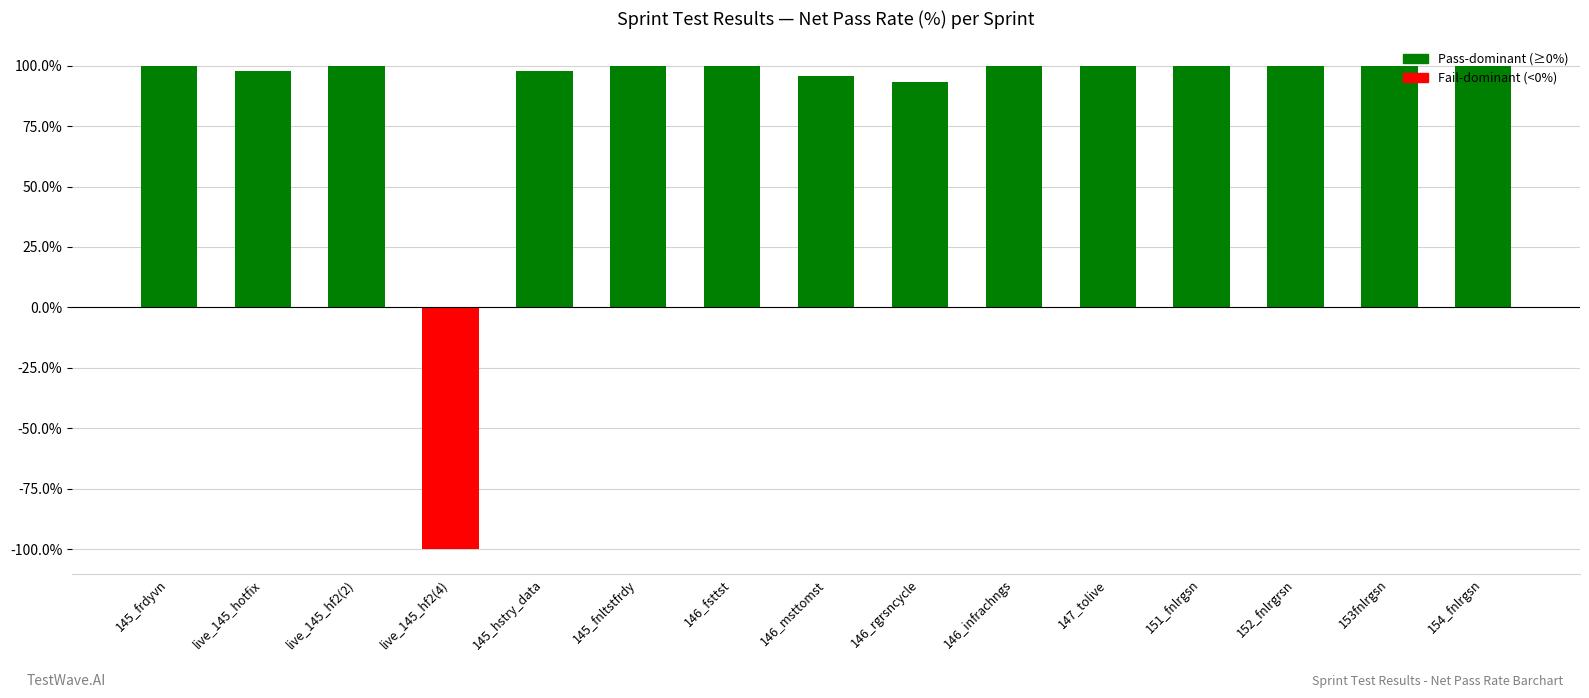

The chart shows a value of 100.0 at 152_fnlrgrsn. True or false?

True